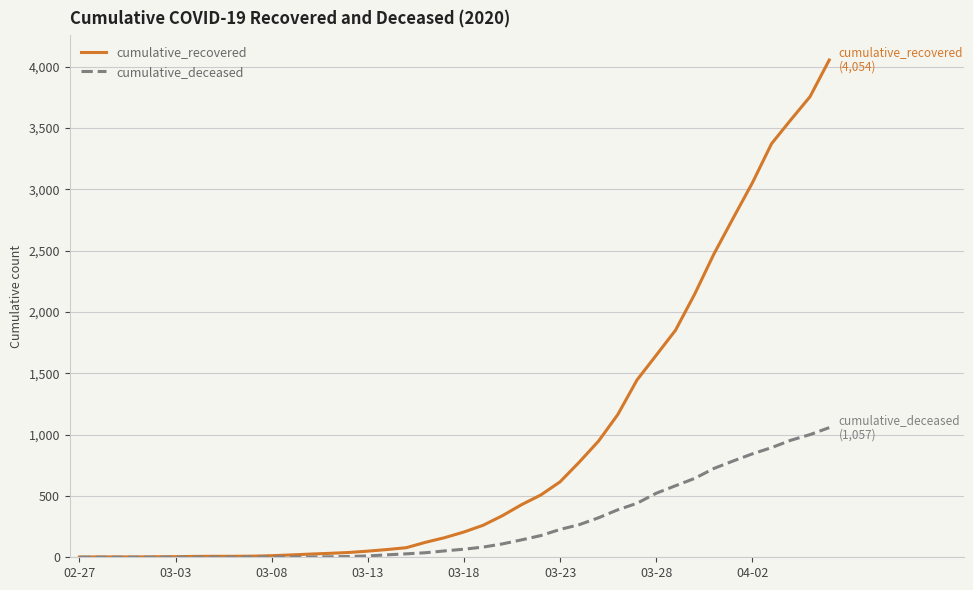

What is the sum of all cumulative_deceased values?

10389